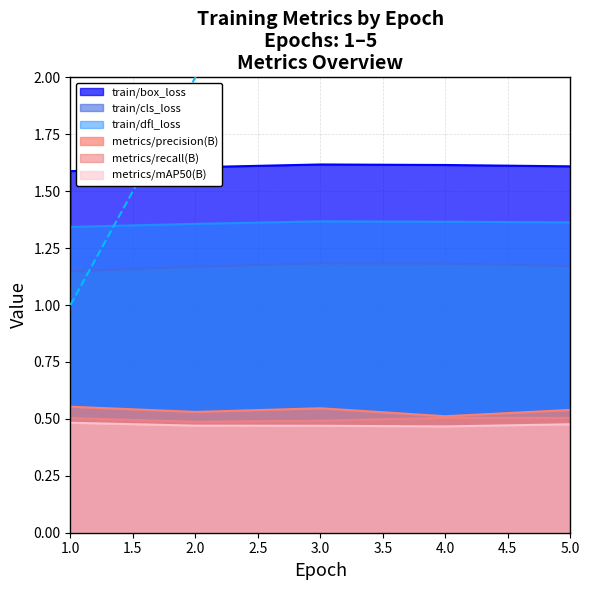

The metrics/recall(B) series shows 0.1 at 5.0. True or false?

False